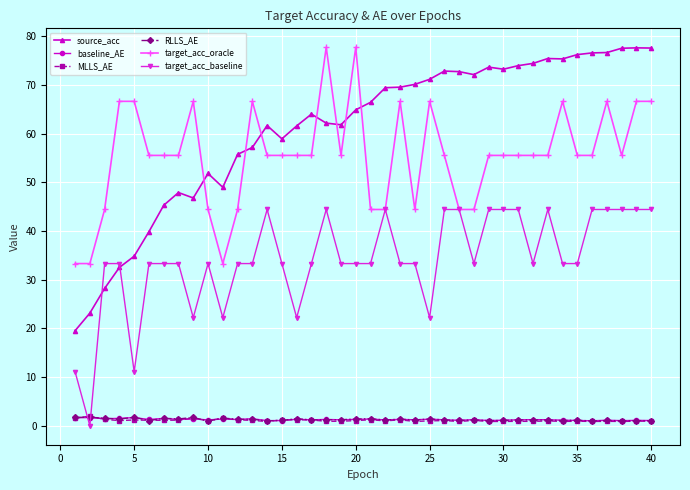

True or false: target_acc_oracle and RLLS_AE cross at least once.

False